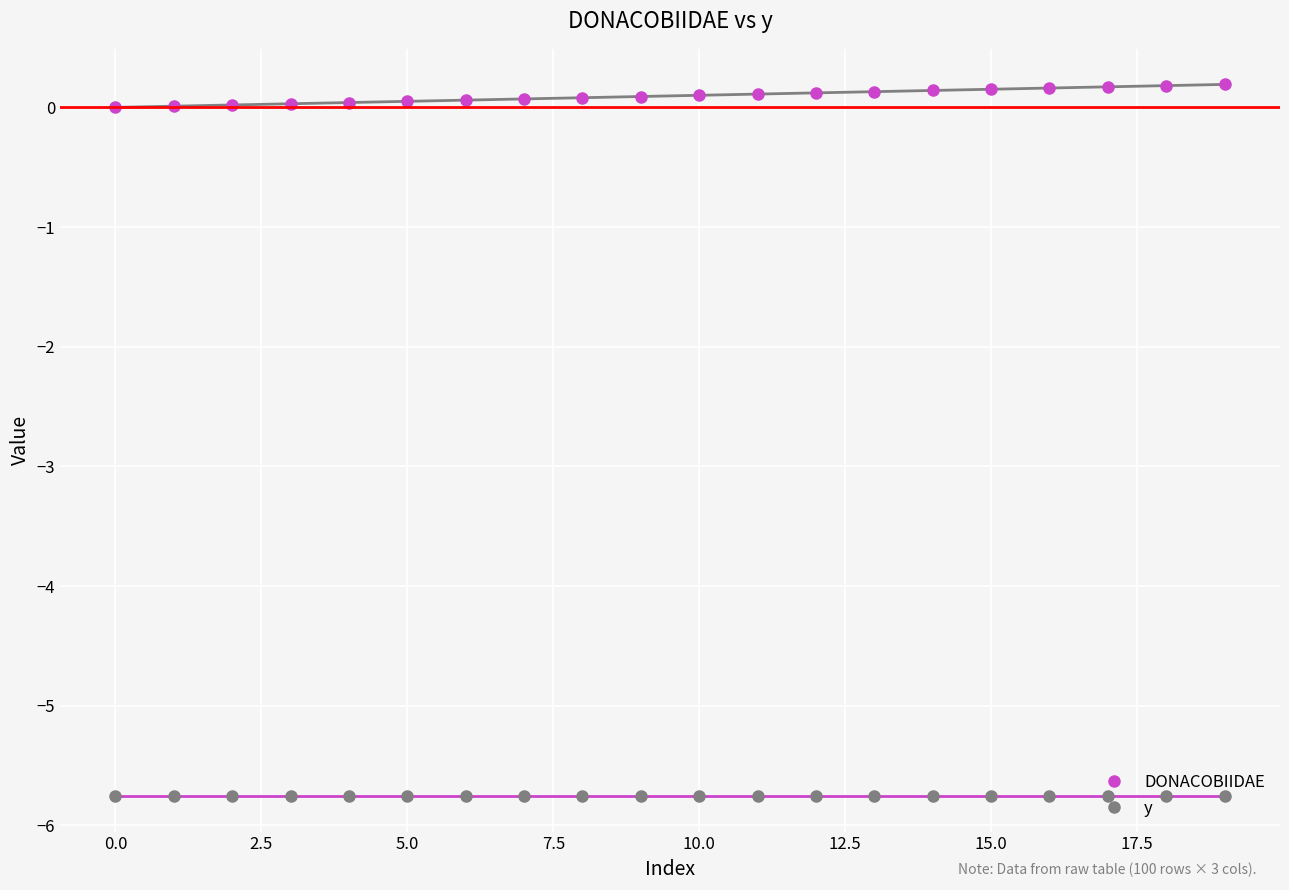

What is the sum of all y values?

-115.1